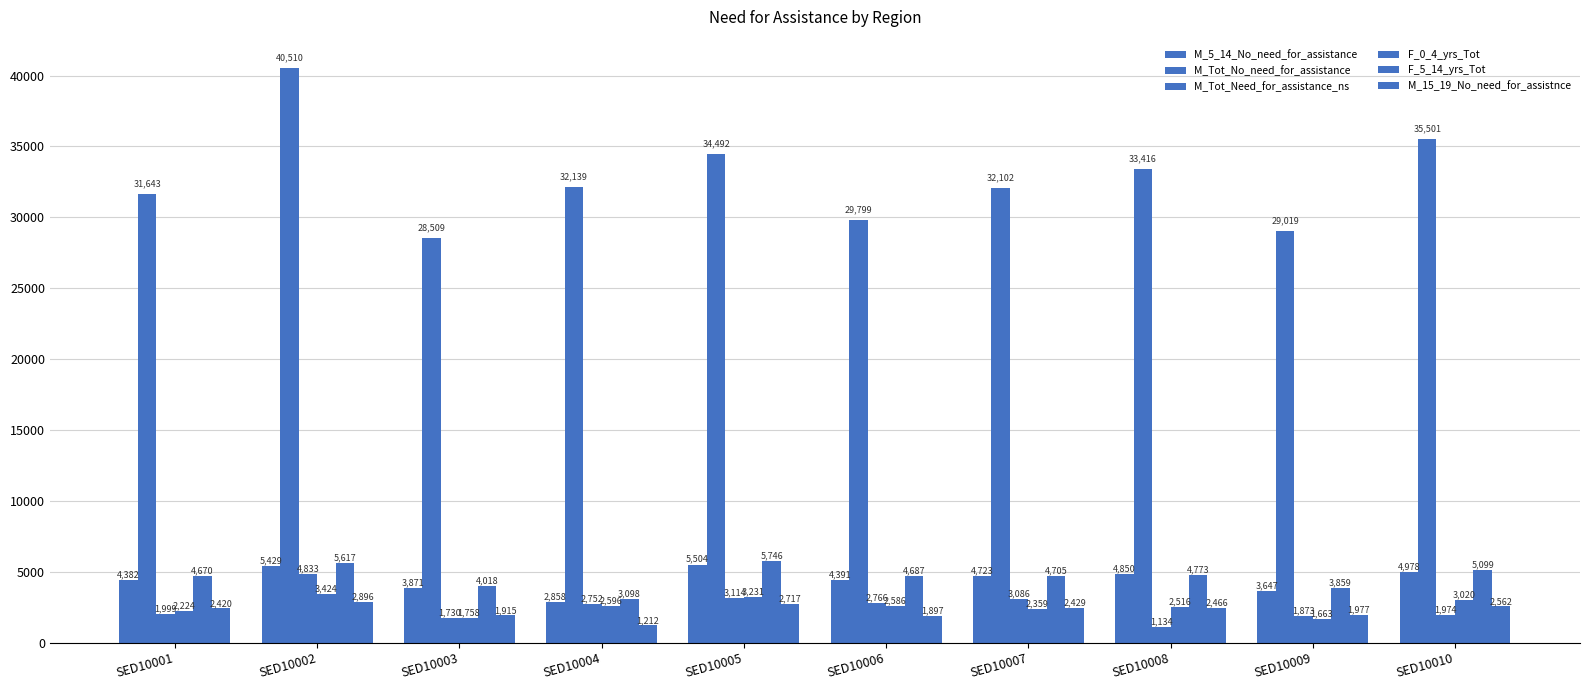

How many values in the M_Tot_No_need_for_assistance series are below 32139?

5